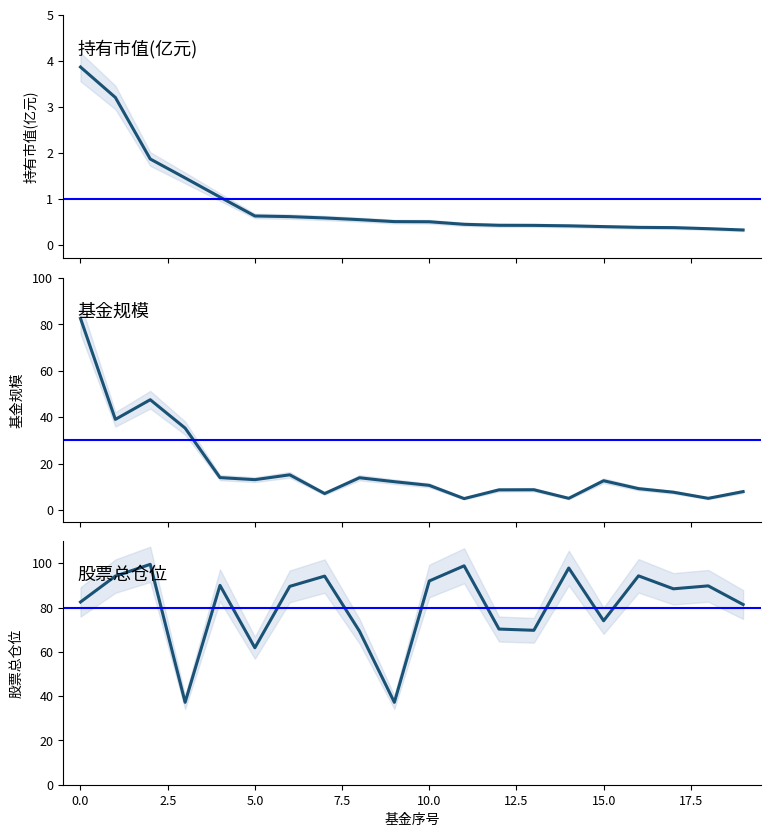

What is the label of the 9th point from the right?

11